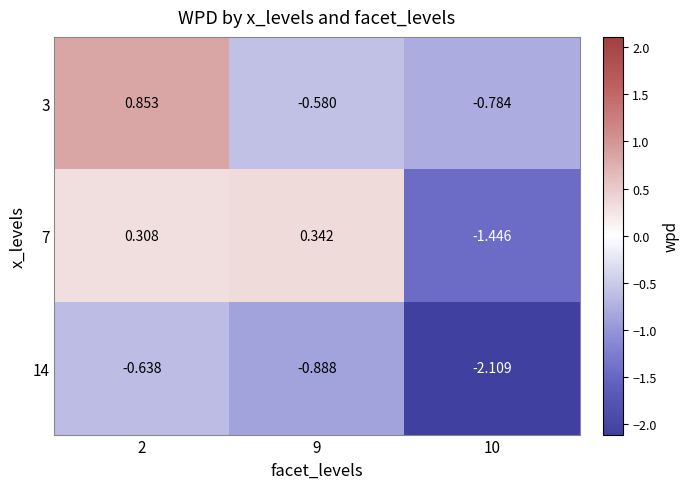

Is the value of 3 at 2 greater than the value of 14 at 2?

Yes